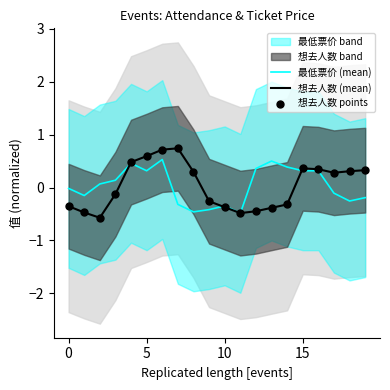

At how many categories does at least one series exceed 0?

15